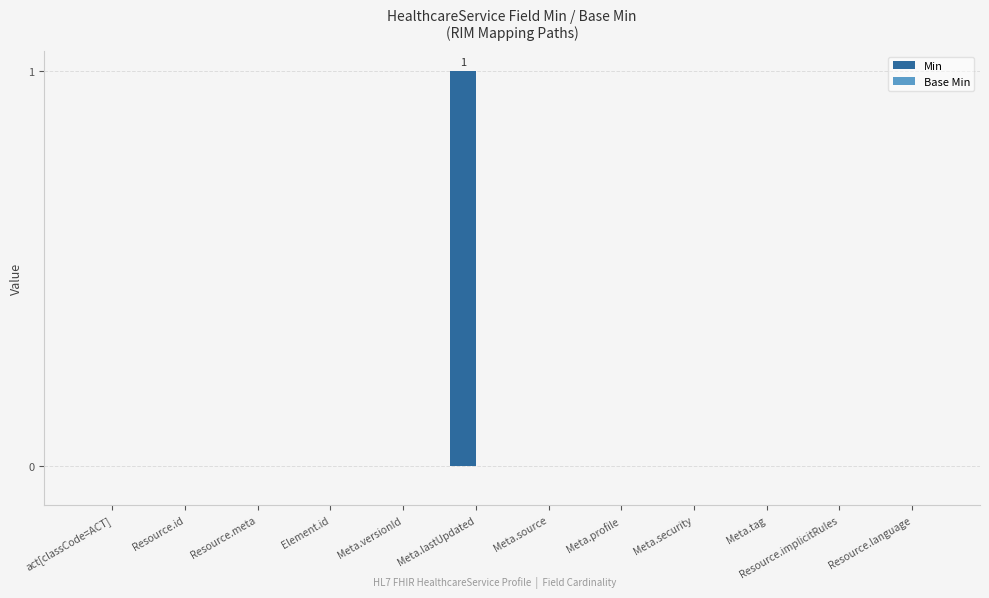

At which category does the chart reach its peak across all series?

Meta.lastUpdated